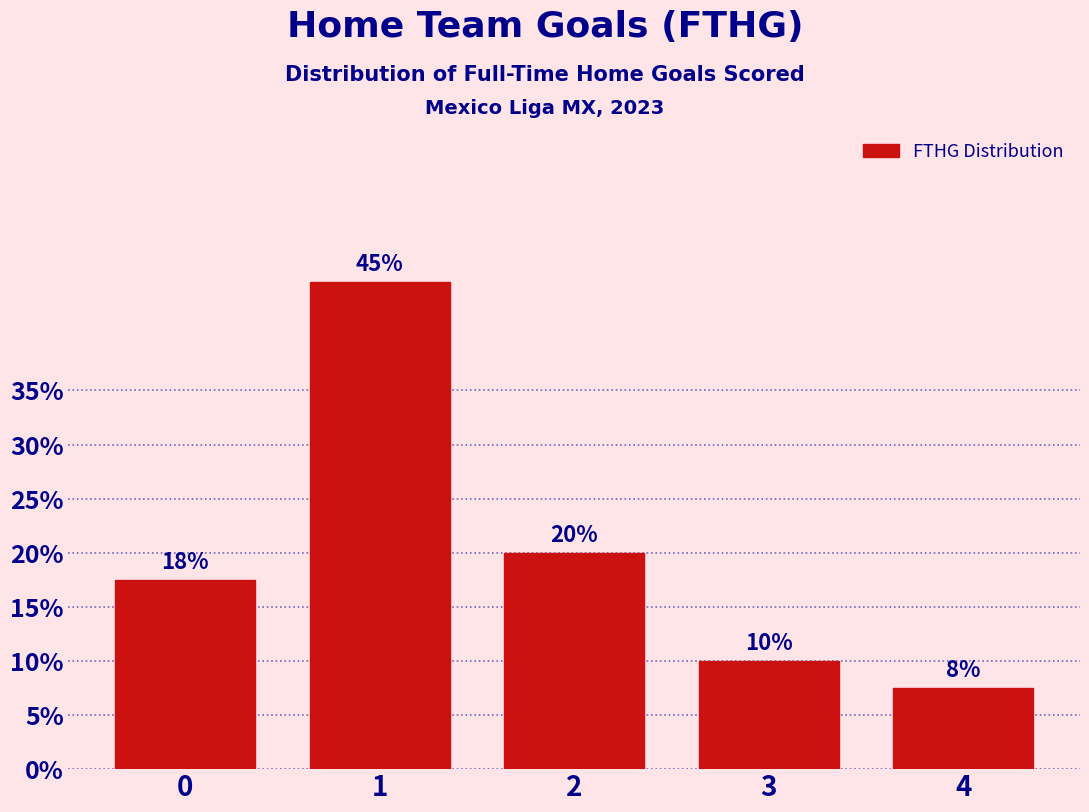

Which category has the lowest value across all series?

4